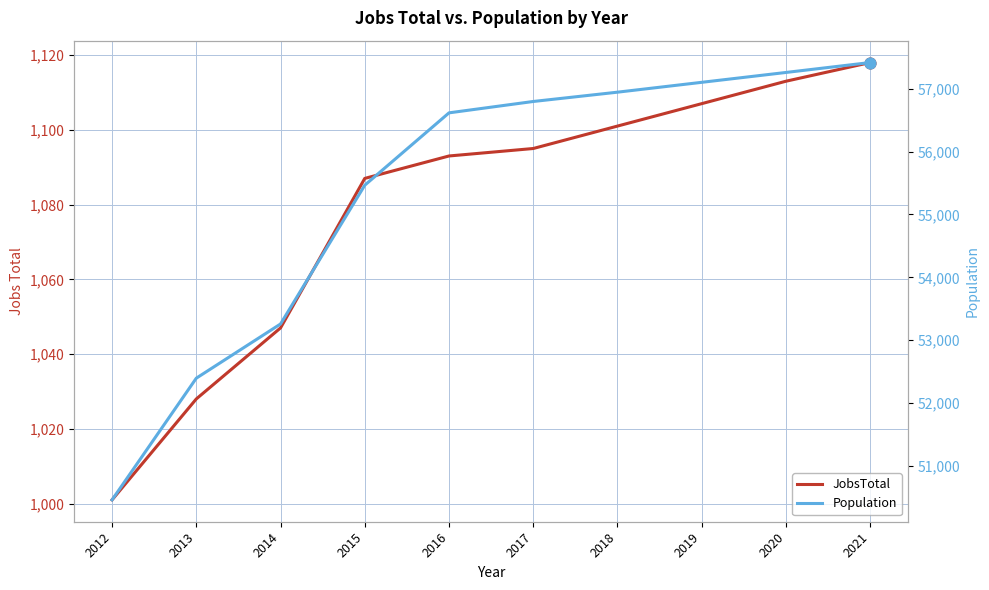

At how many categories does at least one series exceed 24214?

10